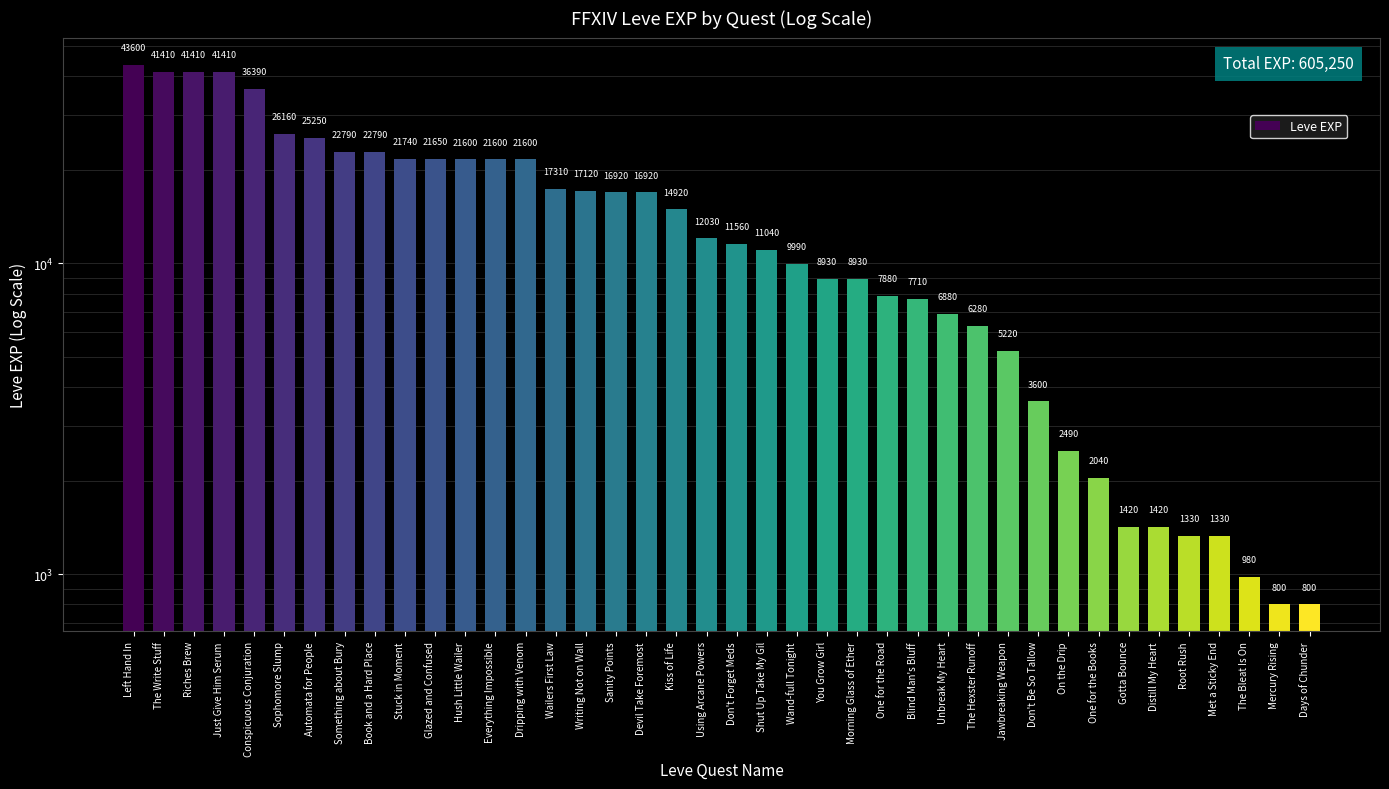

What value does the data have at Don't Forget Meds, to the nearest 50?

11550